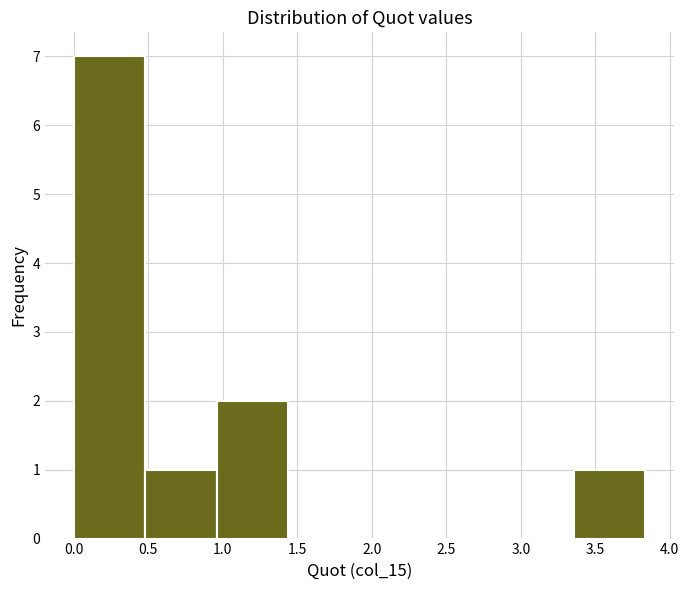

Reading left to right, list every bar in this chart as the range it spans on the x-axis followed by its height. Neither the bar edges nor the heights are printed on the chart, so give them approximately, as read against the axes.

0.00 to 0.50: 7
0.50 to 0.95: 1
0.95 to 1.45: 2
1.45 to 1.90: 0
1.90 to 2.40: 0
2.40 to 2.90: 0
2.90 to 3.35: 0
3.35 to 3.85: 1